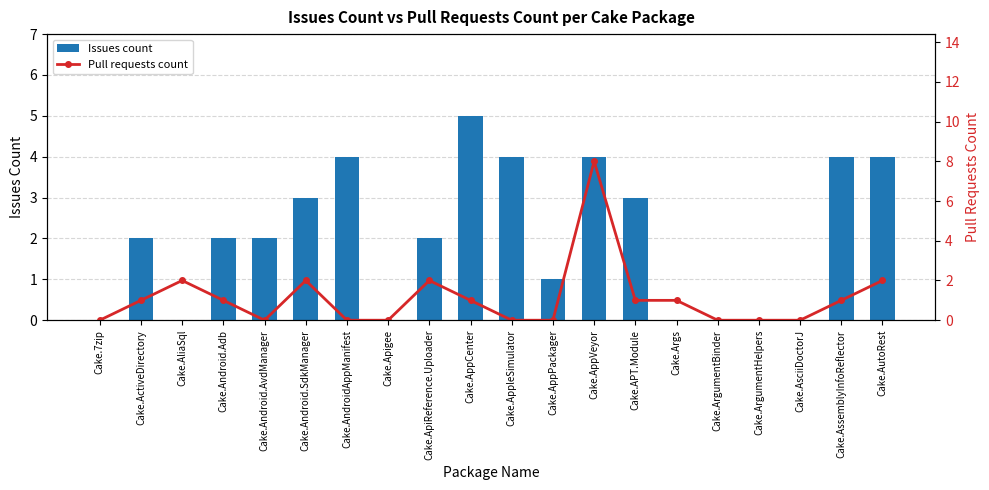

What is the sum of all Issues count values?

40